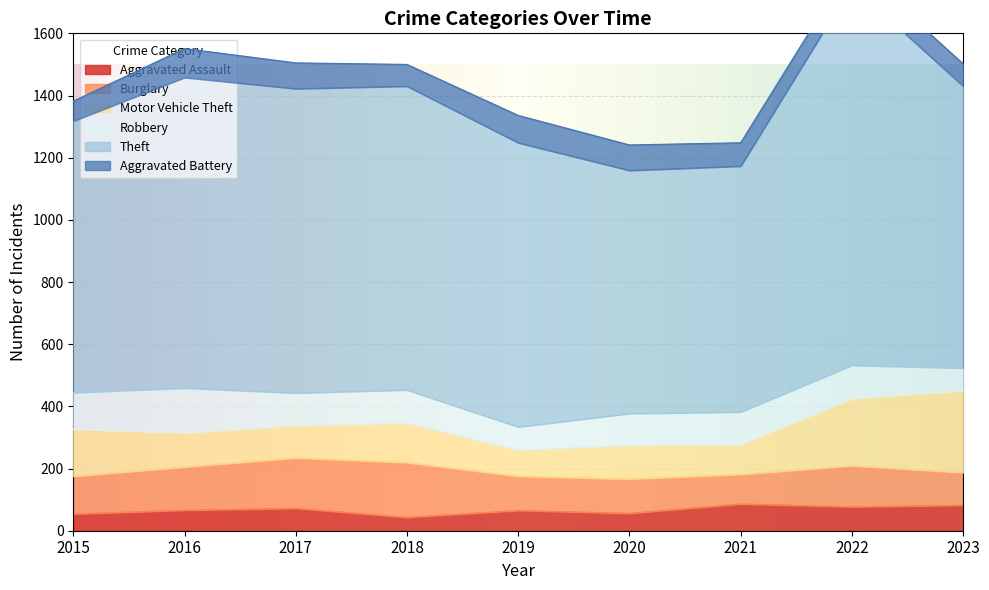

At which category is the sum across all series the highest?

2022